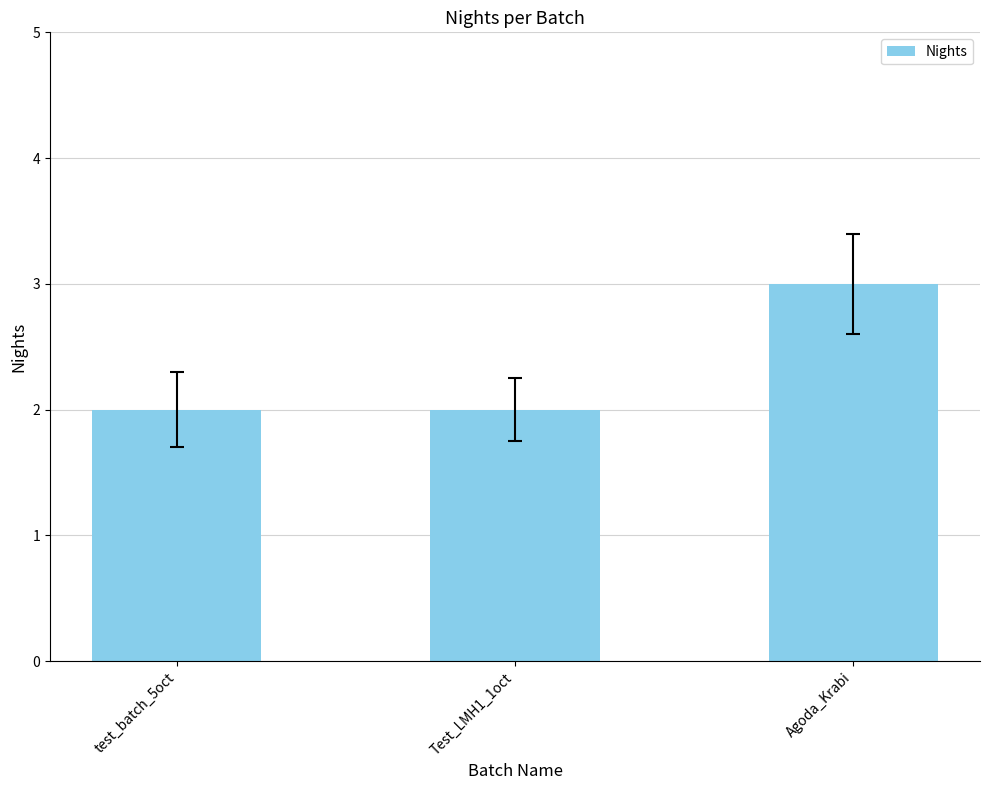

The value at Agoda_Krabi is 2. True or false?

False